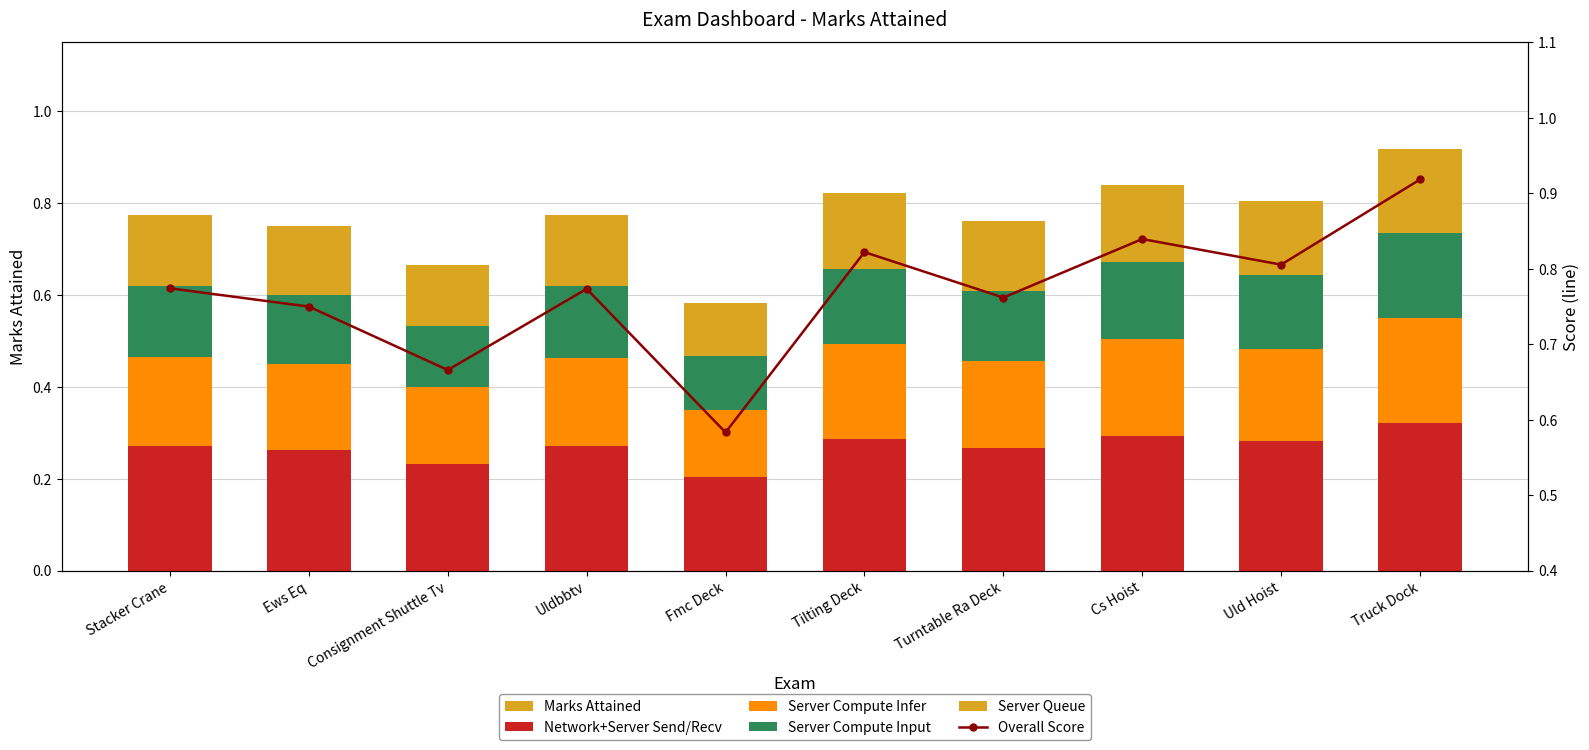

How many data points does each series have?

10